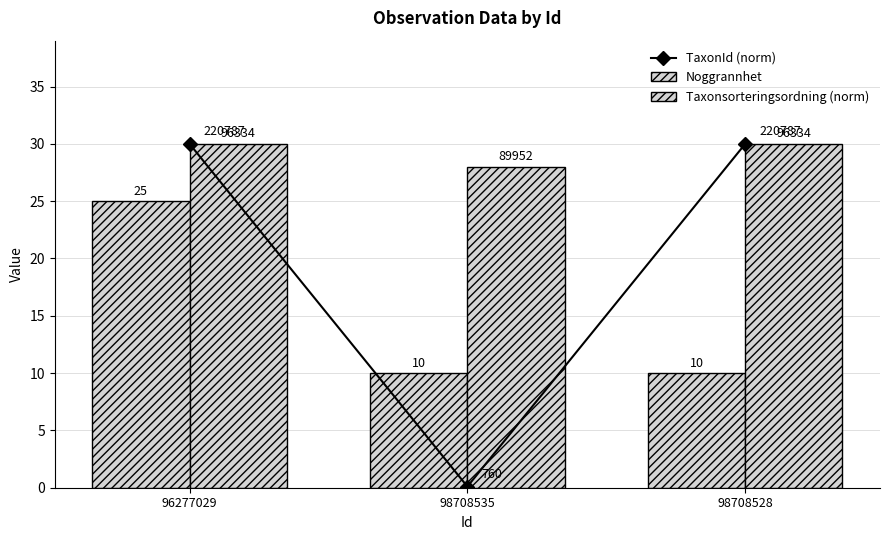

True or false: Taxonsorteringsordning (norm) has a value of 28.0 at 98708535.

True